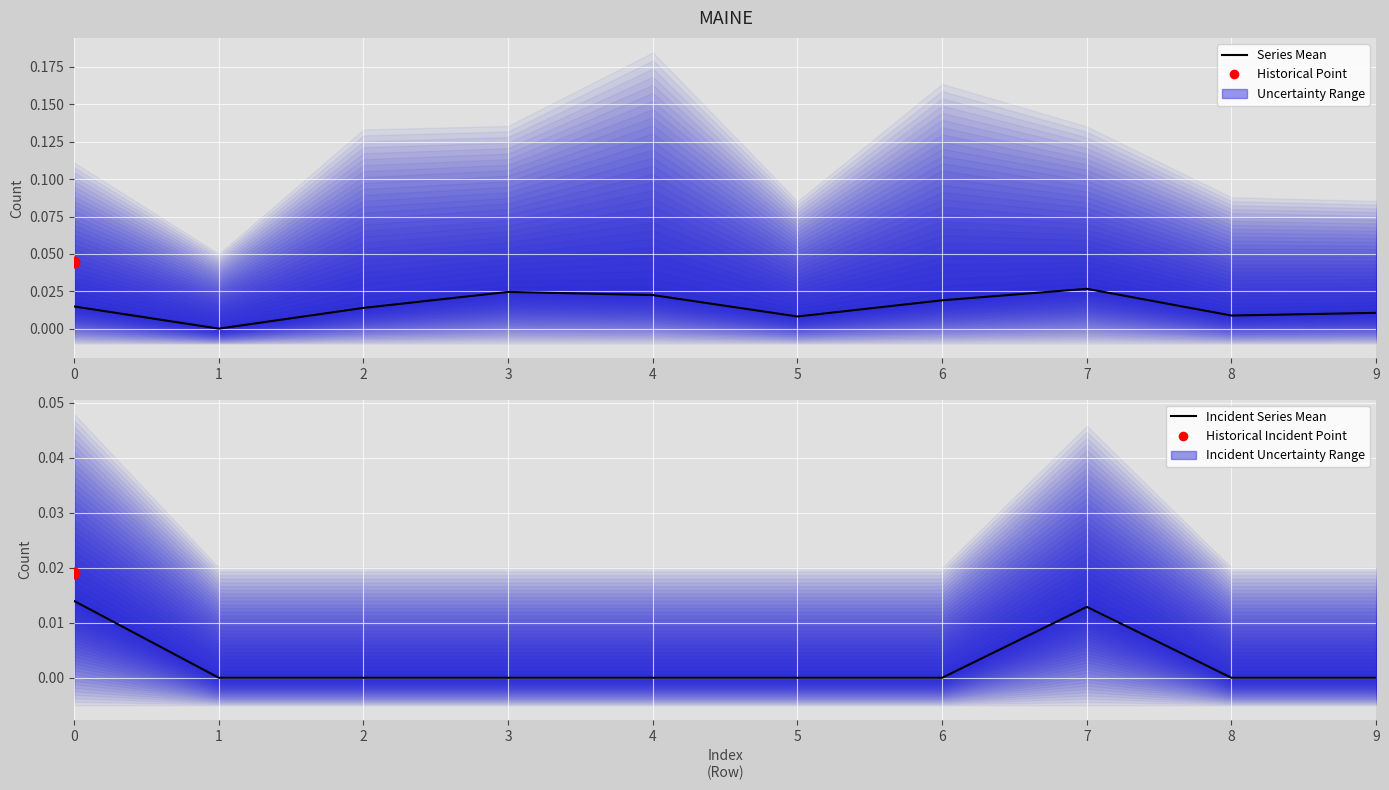

Which series has the largest Y range (max minus min)?

Series Mean